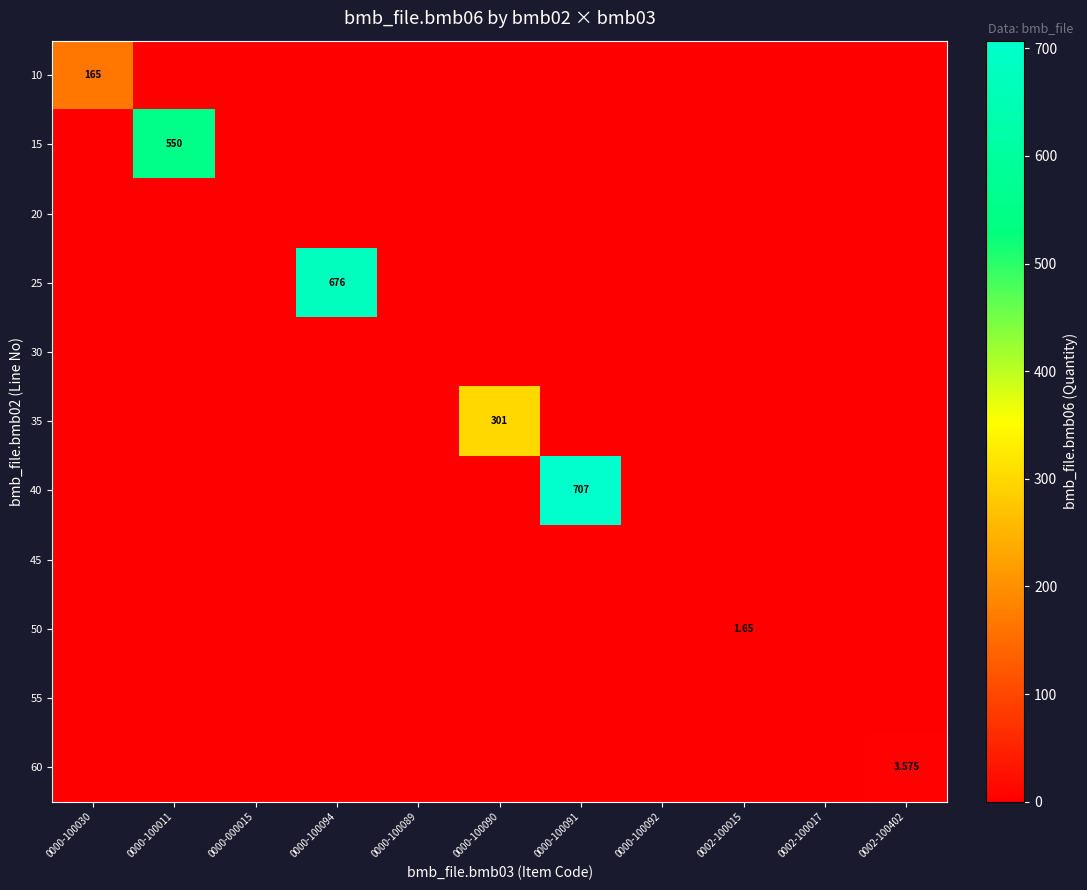

At how many categories does at least one series exceed 320?

3